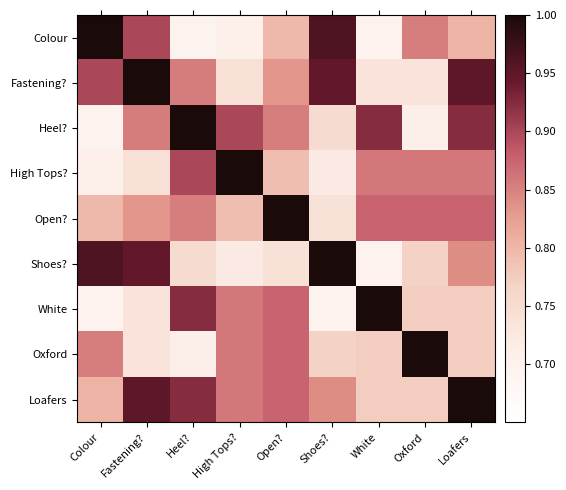

List the series in order of their peak value, lowest first.

Colour, Fastening?, Heel?, High Tops?, Open?, Shoes?, White, Oxford, Loafers